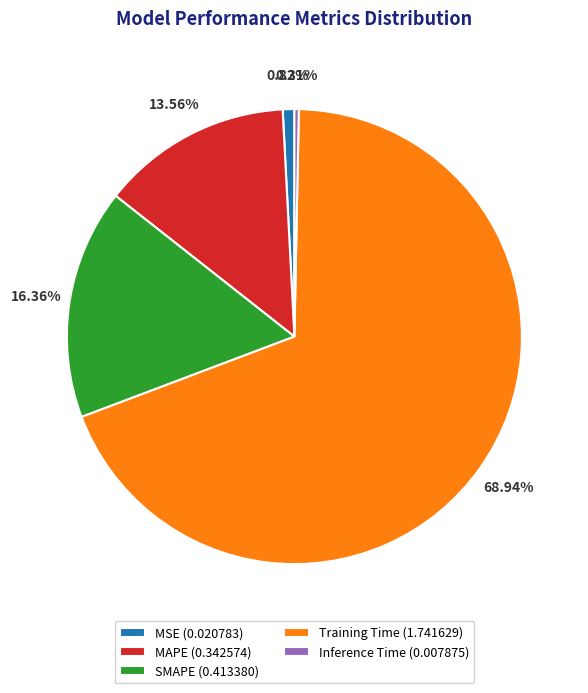

True or false: Inference Time accounts for 0% of the total.

True